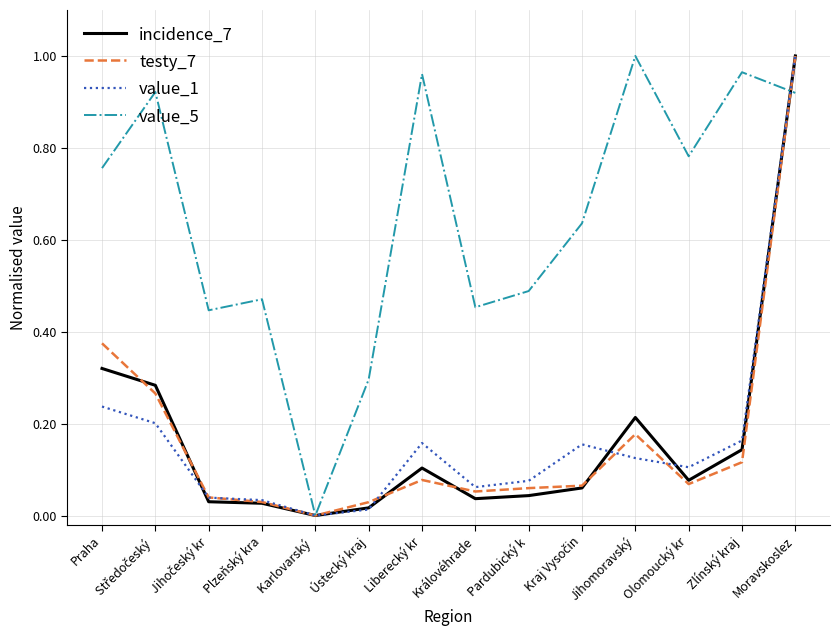

After their last crossing, which series has the higher values: value_5 or incidence_7?

incidence_7